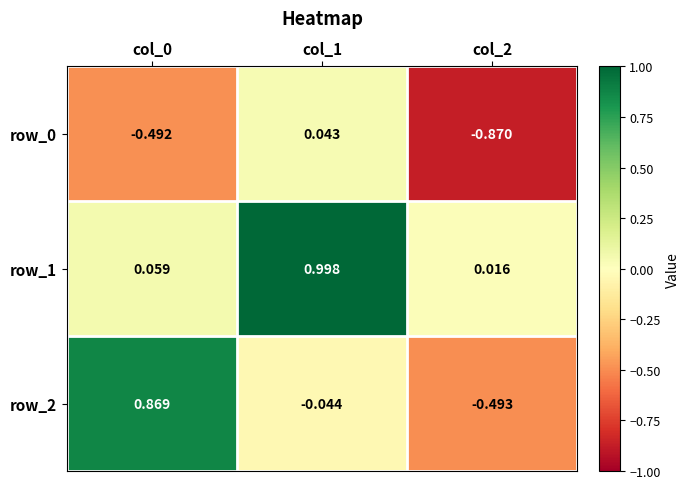

Between col_0 and col_2, which series saw the biggest shift?

row_2